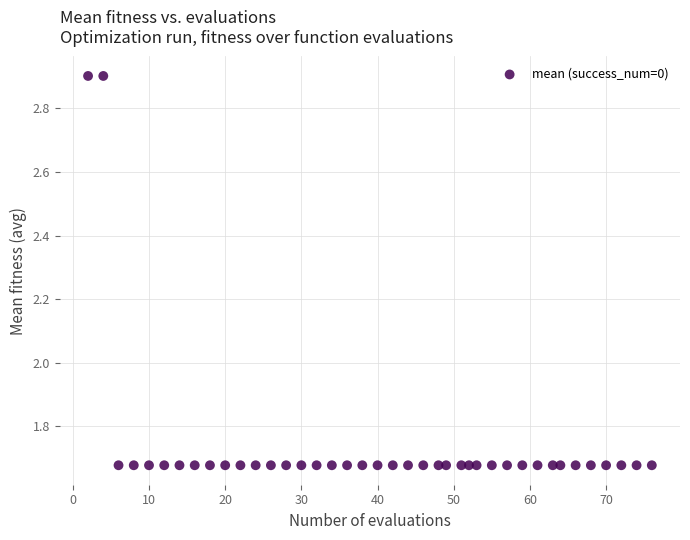

What is the range of X values (max minus min)?

74.0